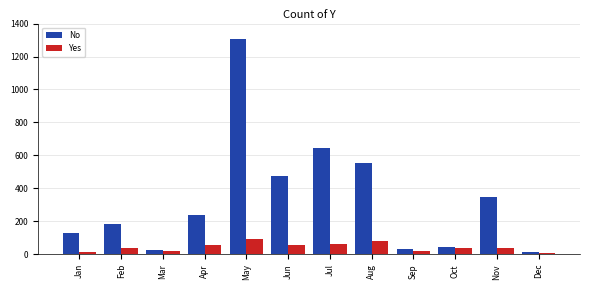

Which series has the widest spread of values?

No